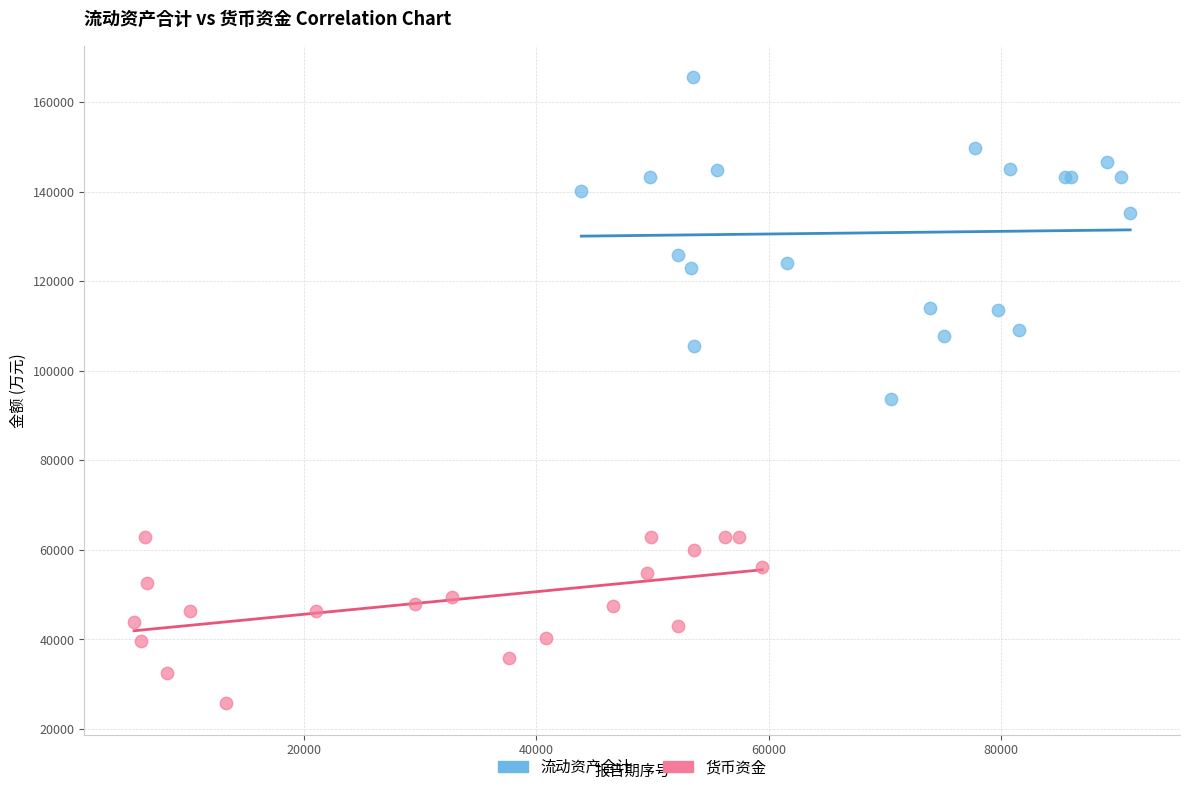

Which series contains the lowest Y value?

货币资金